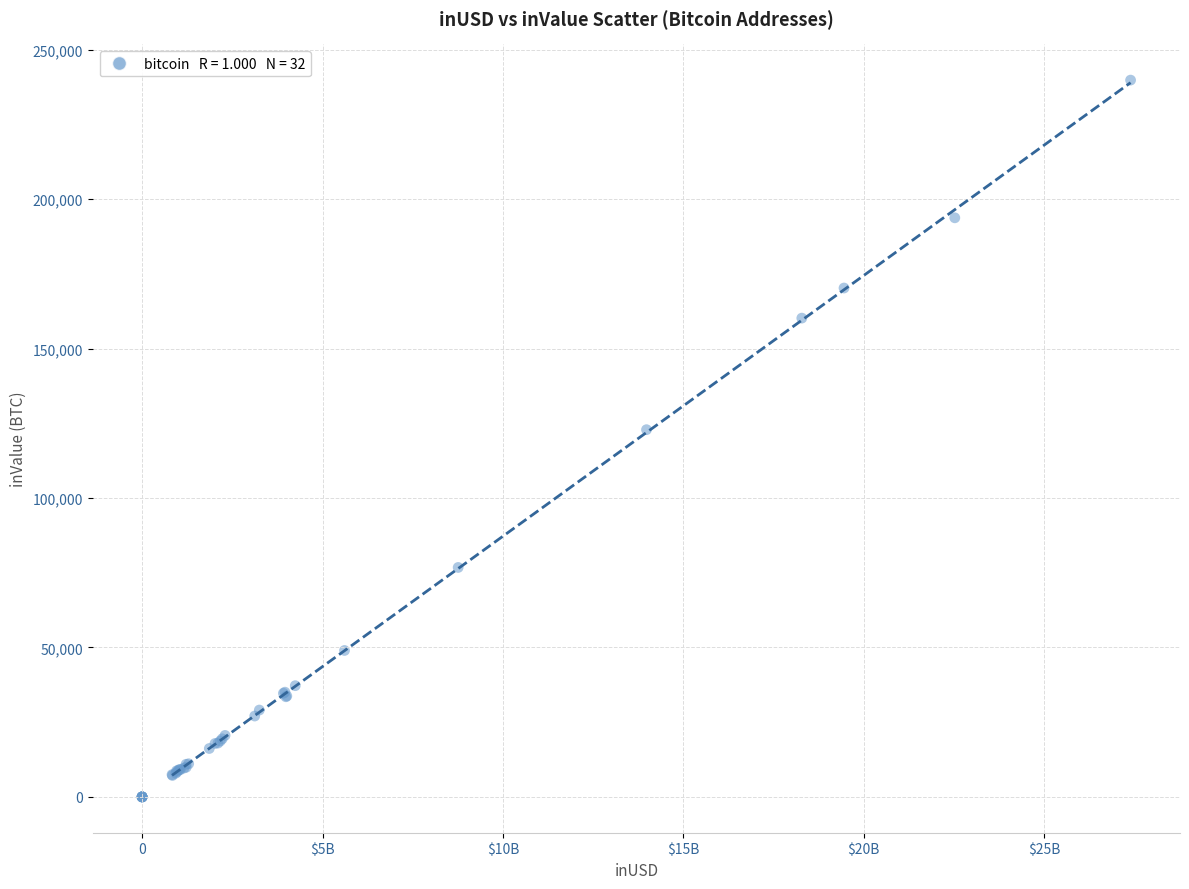

What Y value in the scatter plot is closest to 119913?

122864.8